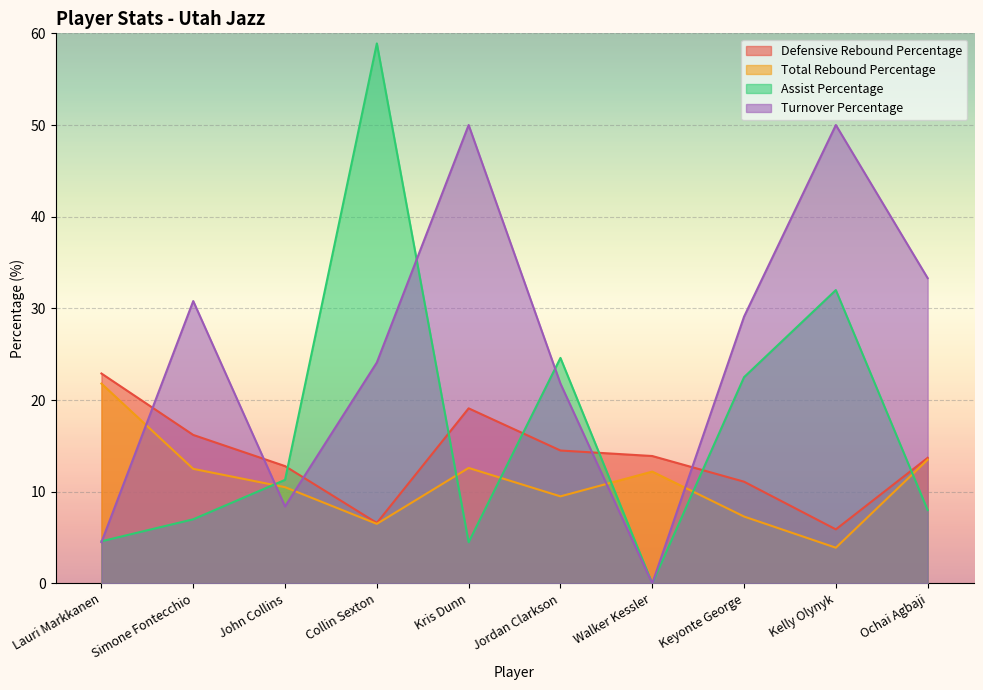

The Total Rebound Percentage series shows 12.6 at Kris Dunn. True or false?

True